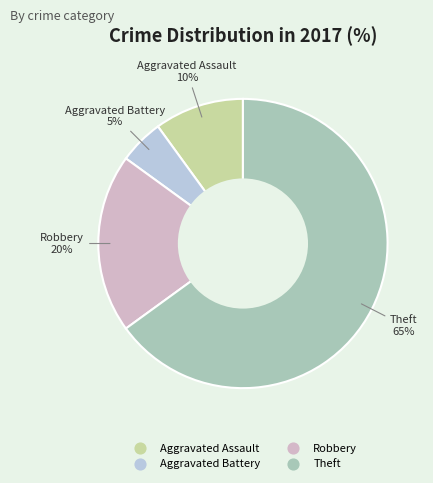

Combined, do Aggravated Battery and Theft account for over 50%?

Yes